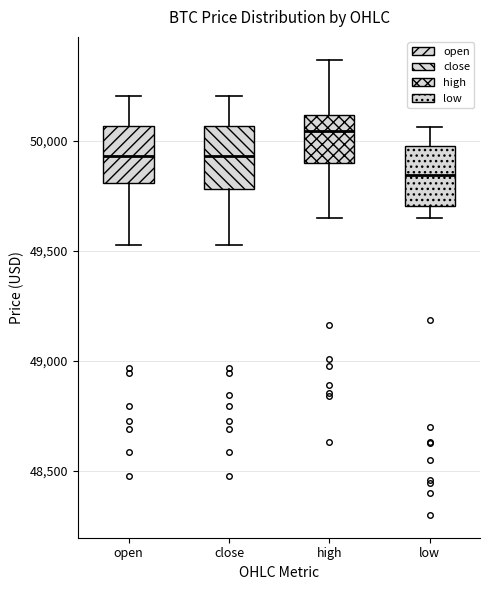

Reading left to right, transcribe this box plot: for each box, give where its median line is, the range the box spans, and where its two whiskers end, as read against the y-axis. The values are not printed on the chart, so give them approximately, as read against the axis.

open: median 49950, box 49800 to 50050, whiskers 49550 to 50200
close: median 49950, box 49800 to 50050, whiskers 49550 to 50200
high: median 50050, box 49900 to 50100, whiskers 49650 to 50350
low: median 49850, box 49700 to 50000, whiskers 49650 to 50050